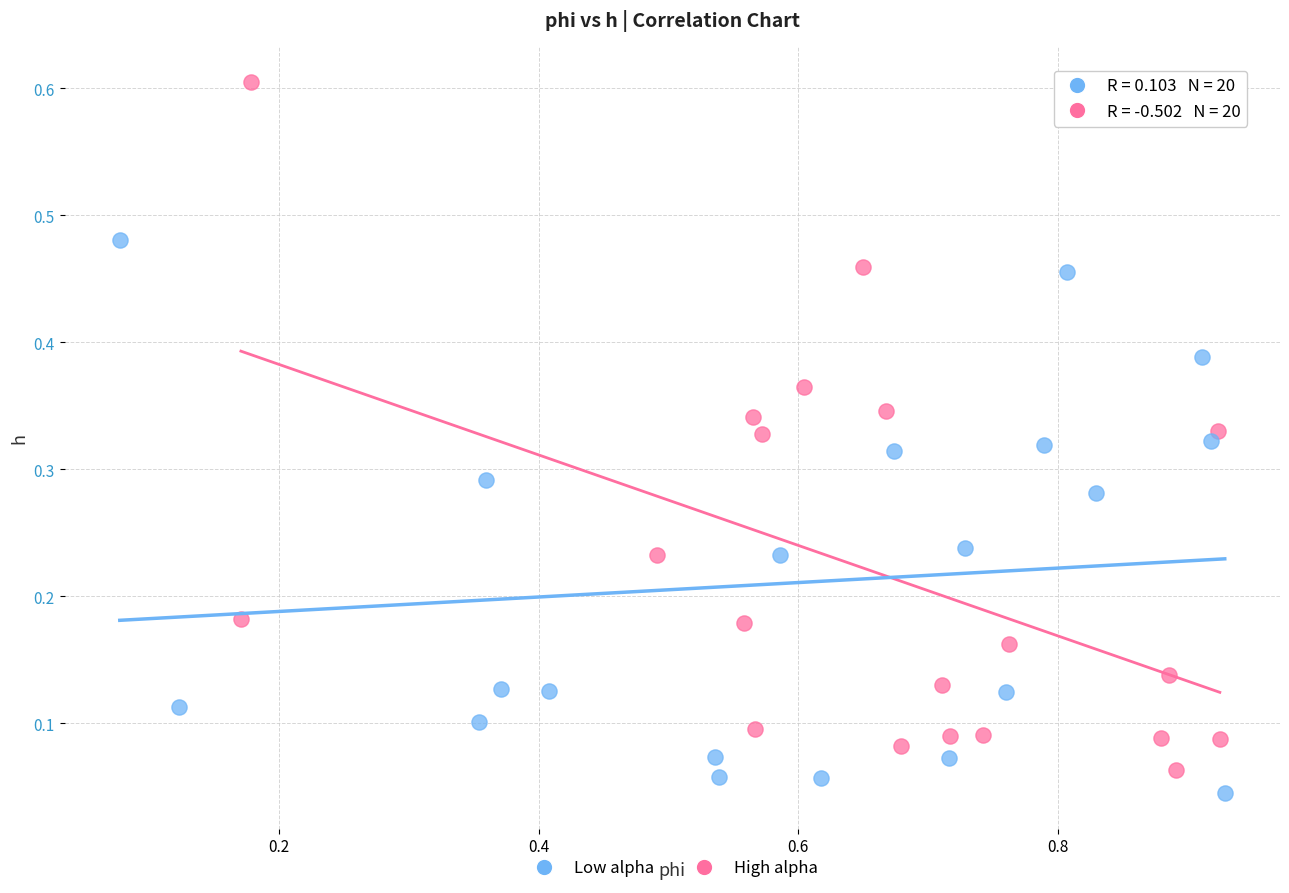

Which series has the largest Y range (max minus min)?

High alpha